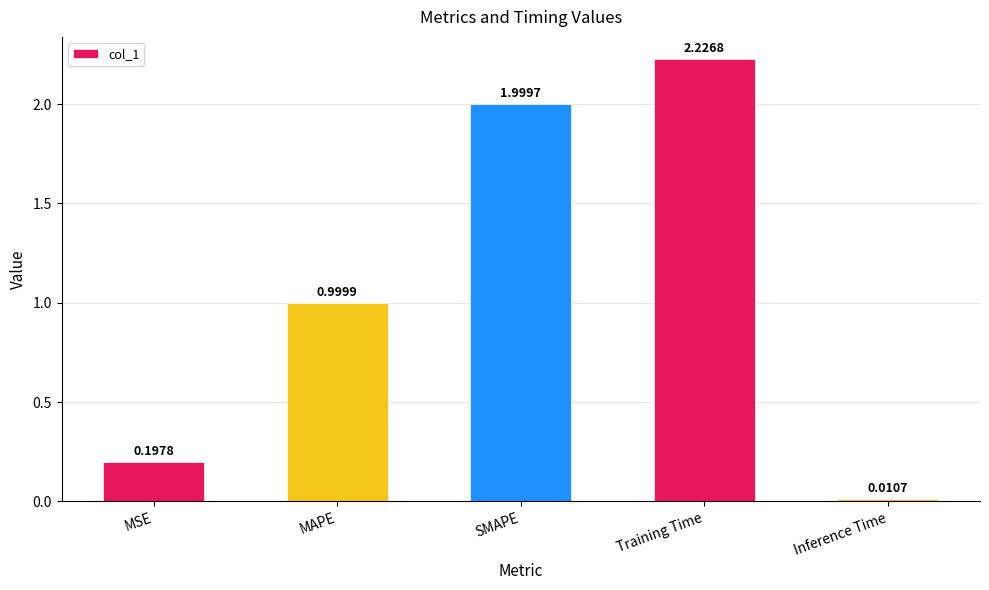

Does the chart contain any negative values?

No